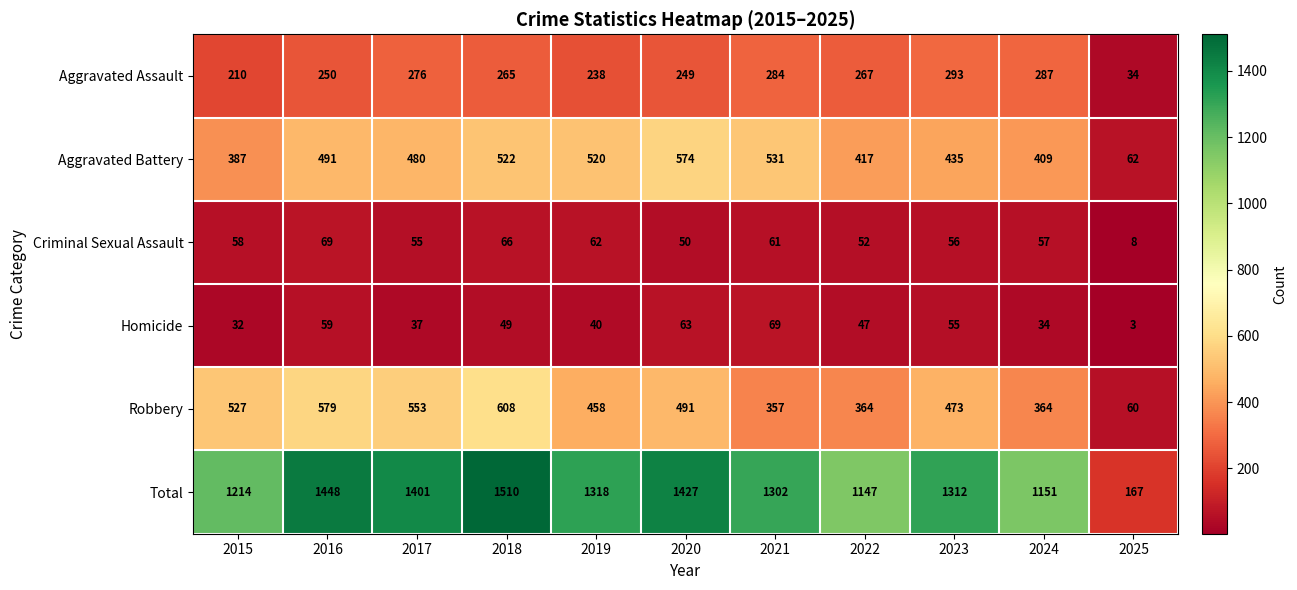

Is it true that Criminal Sexual Assault equals 92 at 2016?

False